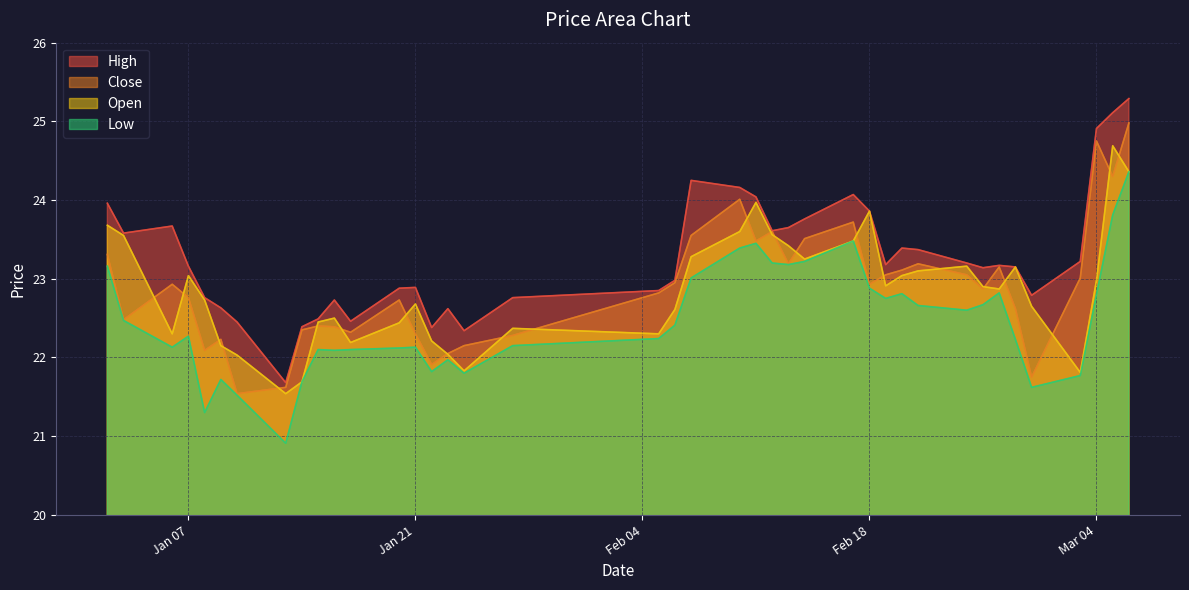

True or false: close and high cross at least once.

False